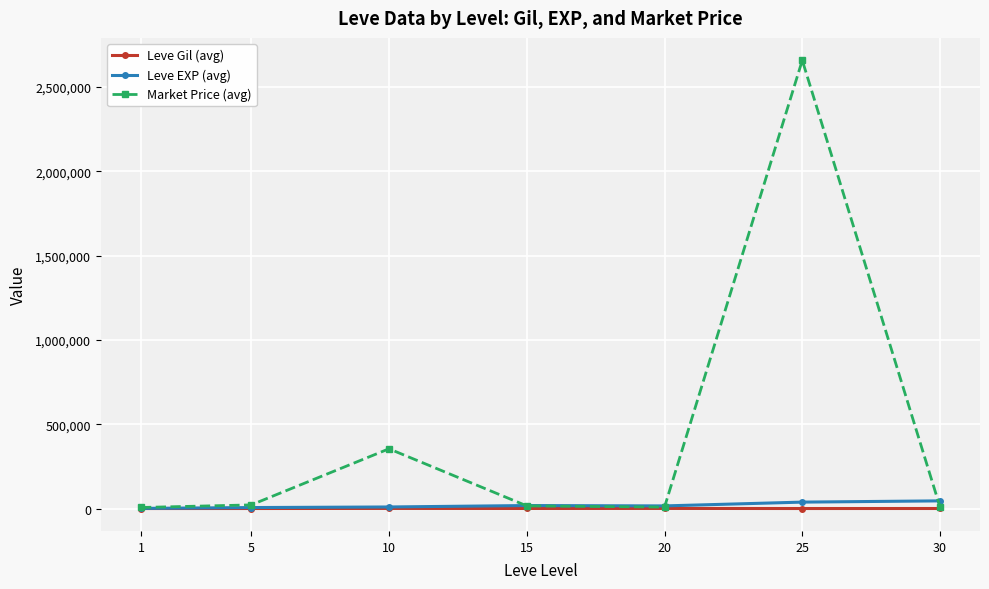

Is the value of Market Price (avg) at 10 greater than the value of Leve EXP (avg) at 10?

Yes